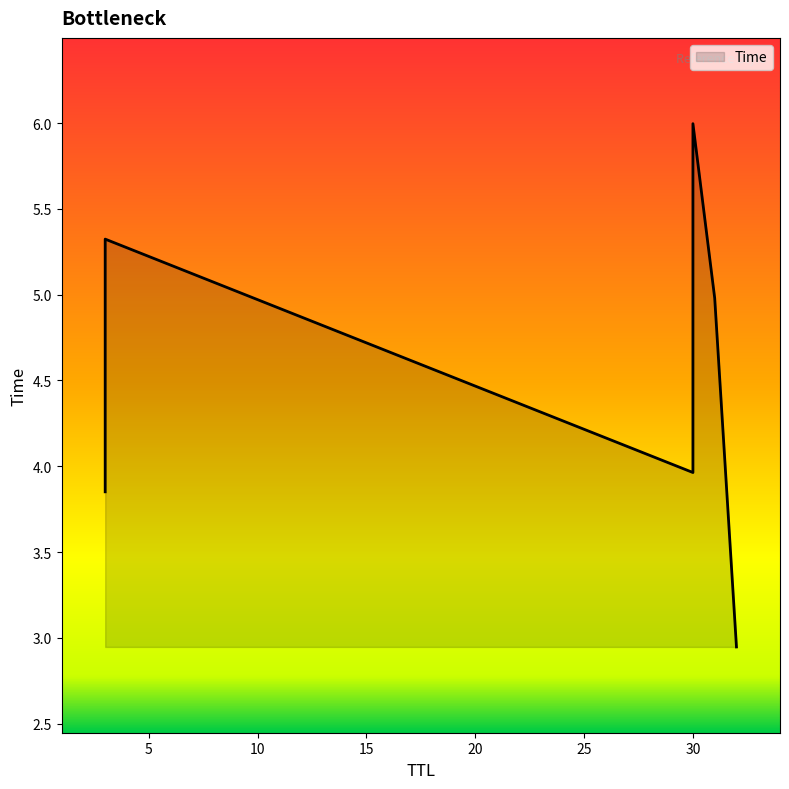

Read the value at 32.

2.9